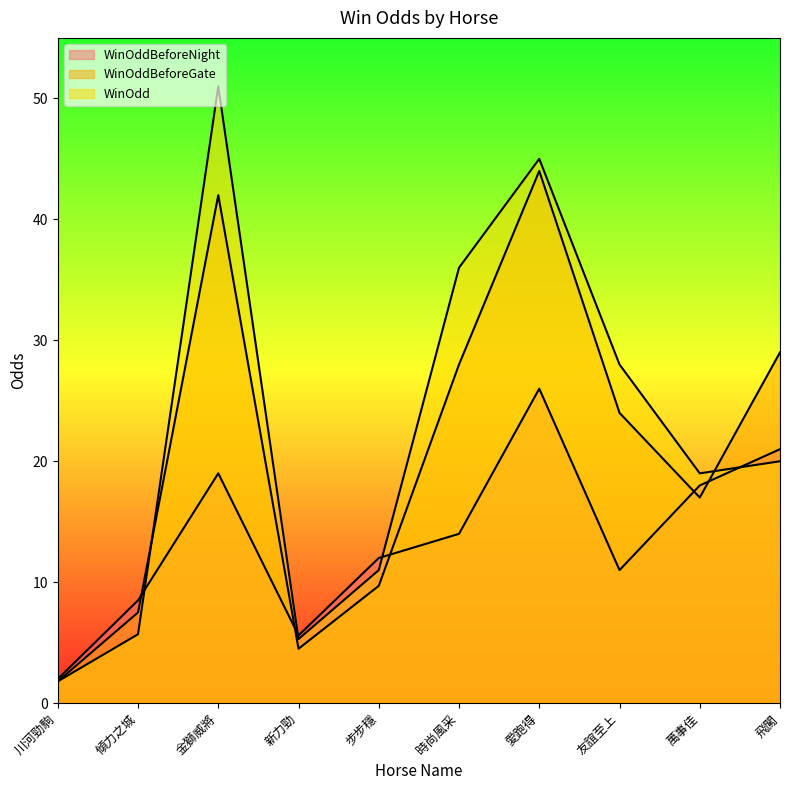

After their last crossing, which series has the higher values: WinOdd or WinOddBeforeNight?

WinOddBeforeNight